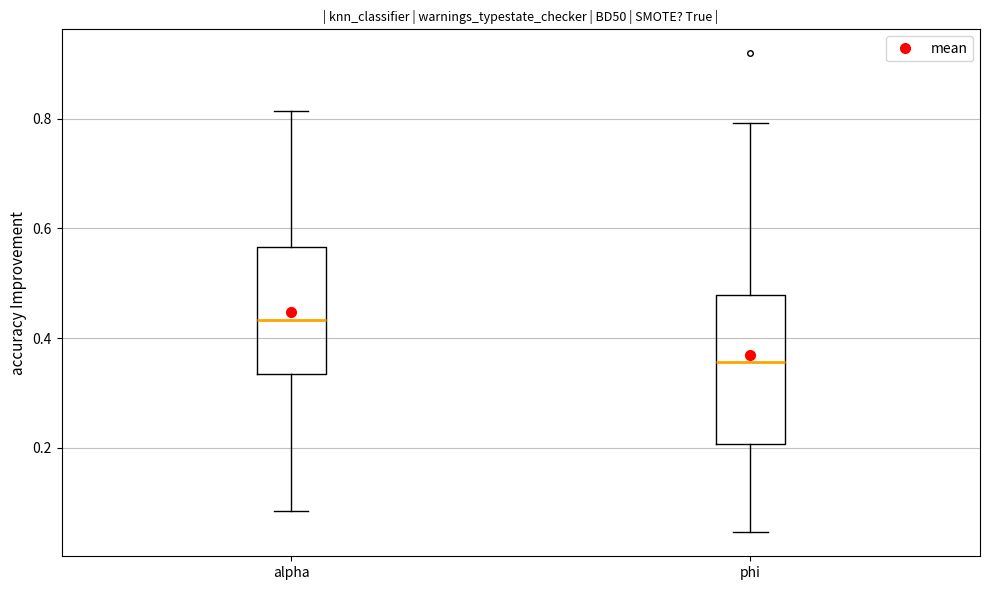

Which box's median line is the highest?

alpha